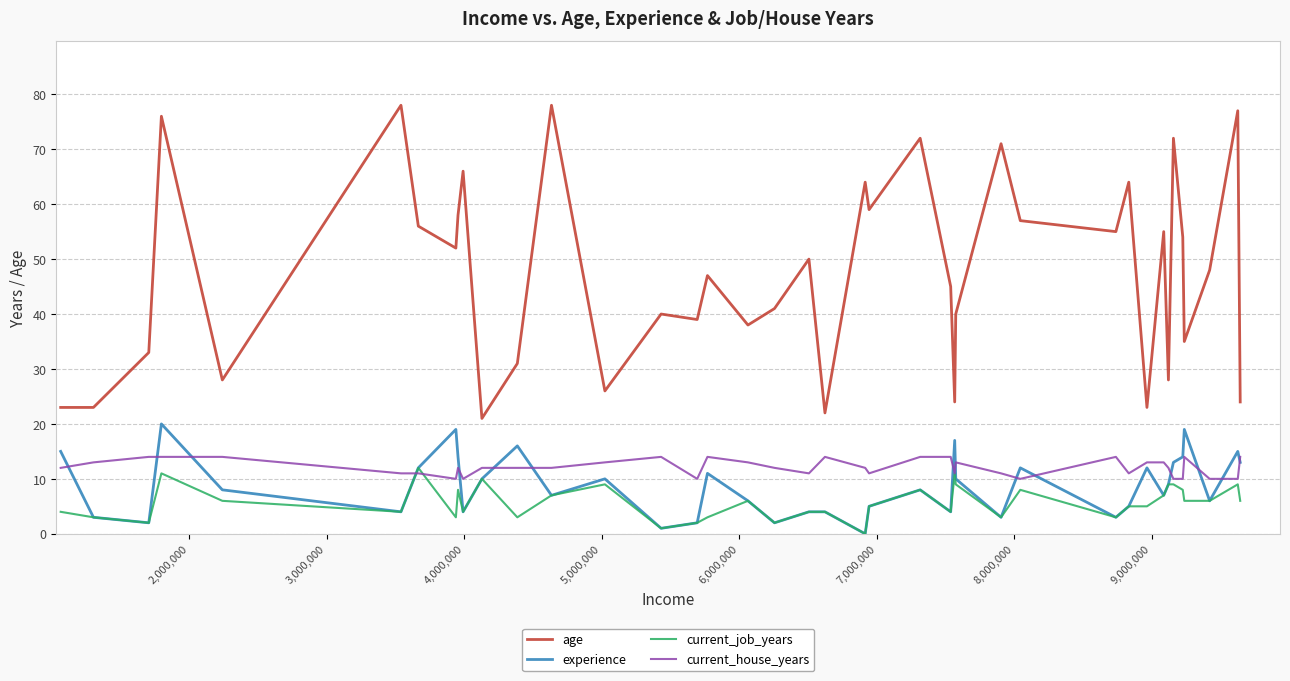

What is the maximum value shown in the chart?

78